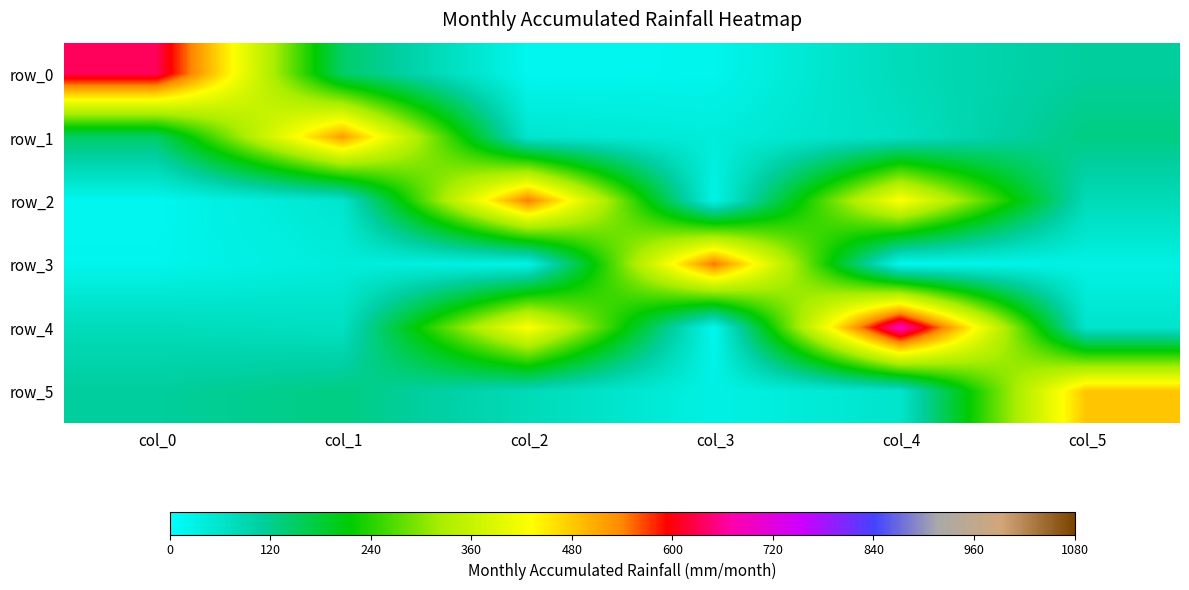

Reading left to right, list all the values displayed in this chart.

row_0: 633	147	19	22	80	111
row_1: 147	521	56	42	70	129
row_2: 19	56	547	27	433	82
row_3: 22	42	27	551	17	31
row_4: 80	70	433	17	686	59
row_5: 111	129	82	31	59	485